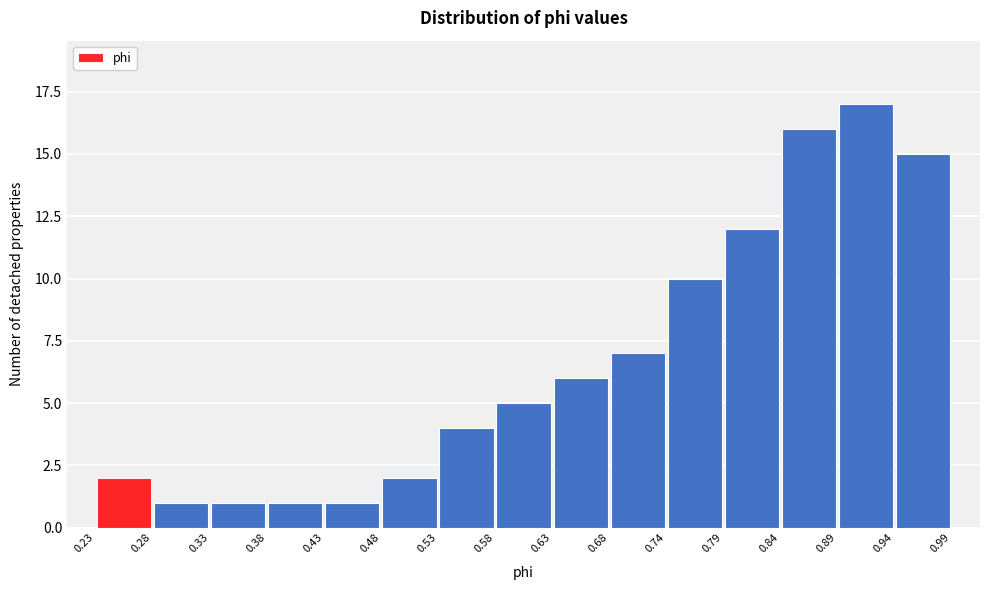

Reading left to right, transcribe this chart: for each bar, give the range it covers on the x-axis and its height. The values are not printed on the chart, so give them approximately, as read against the axis.

0.23 to 0.28: 2
0.28 to 0.33: 1
0.33 to 0.38: 1
0.38 to 0.43: 1
0.43 to 0.48: 1
0.48 to 0.53: 2
0.53 to 0.58: 4
0.58 to 0.63: 5
0.63 to 0.68: 6
0.68 to 0.74: 7
0.74 to 0.79: 10
0.79 to 0.84: 12
0.84 to 0.89: 16
0.89 to 0.94: 17
0.94 to 0.99: 15